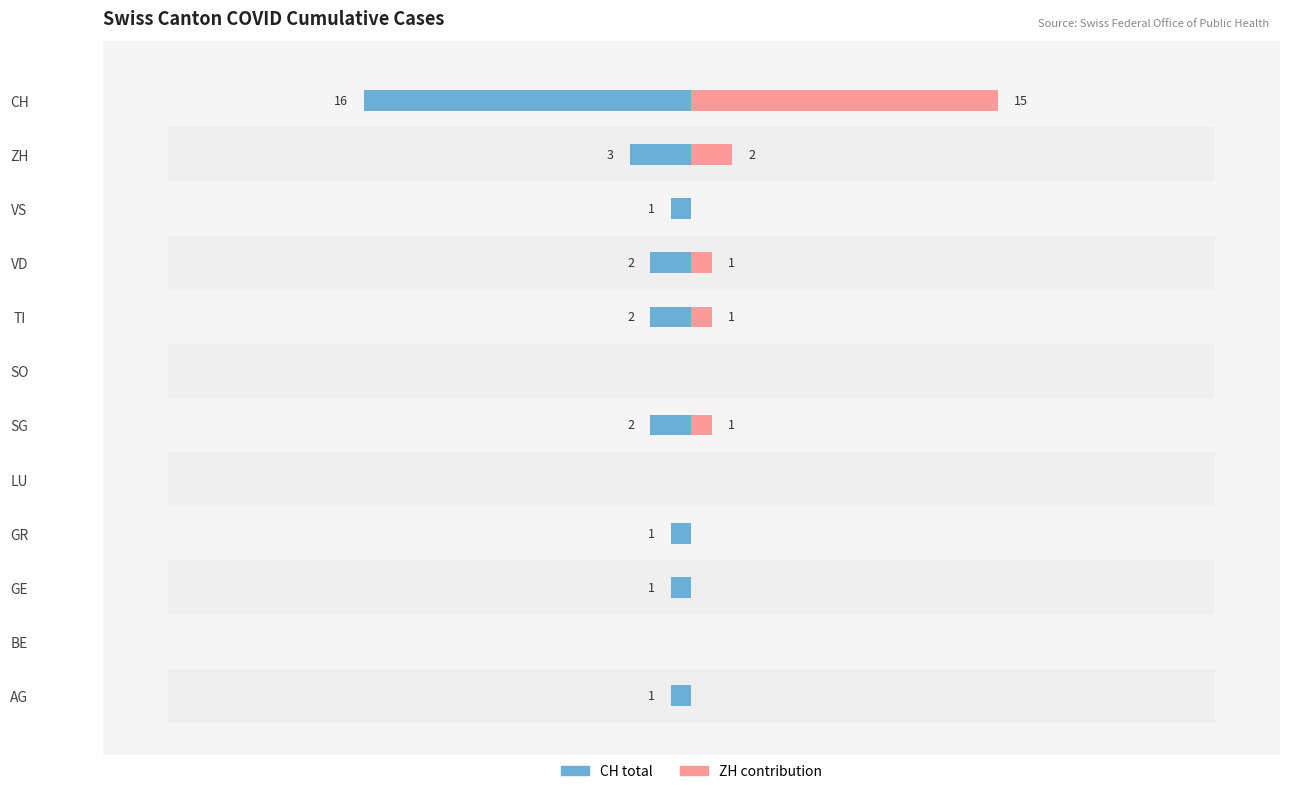

What is the difference between the highest and lowest values at VD?

3